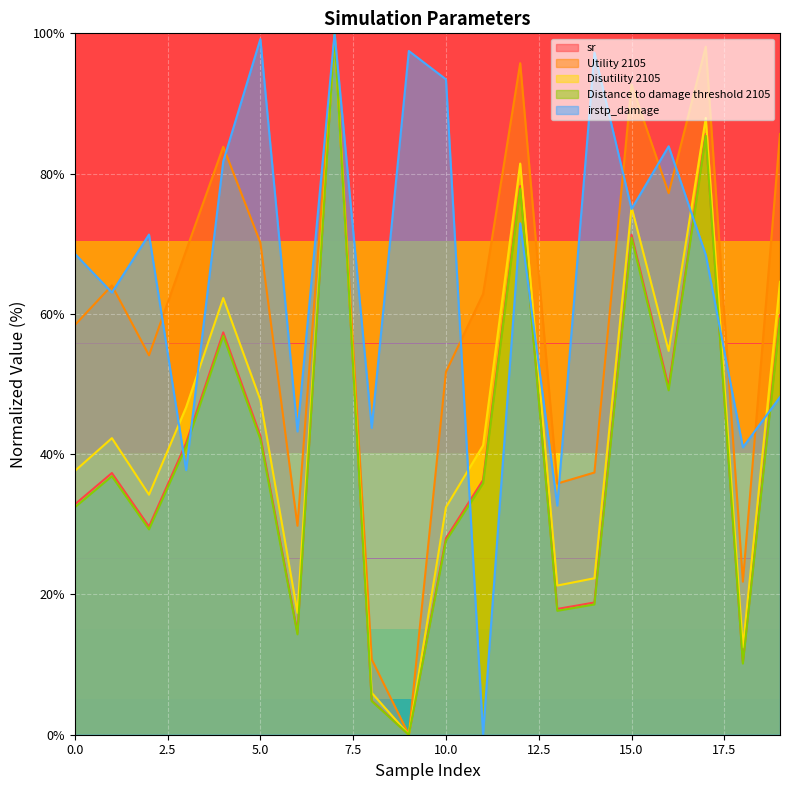

At which category is the sum across all series the highest?

7